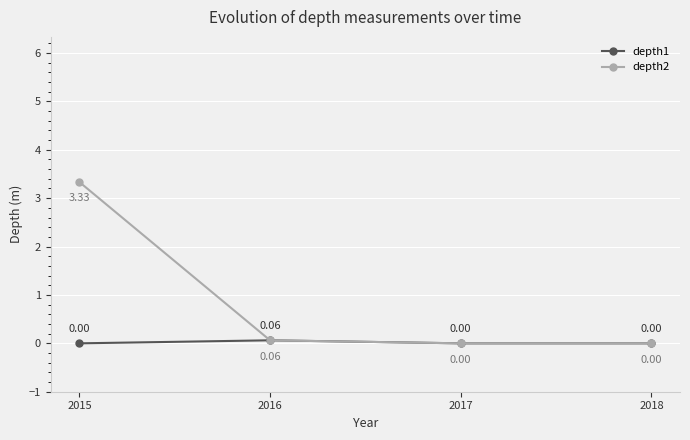

At 2015, list the series in order from largest to smallest.

depth2, depth1